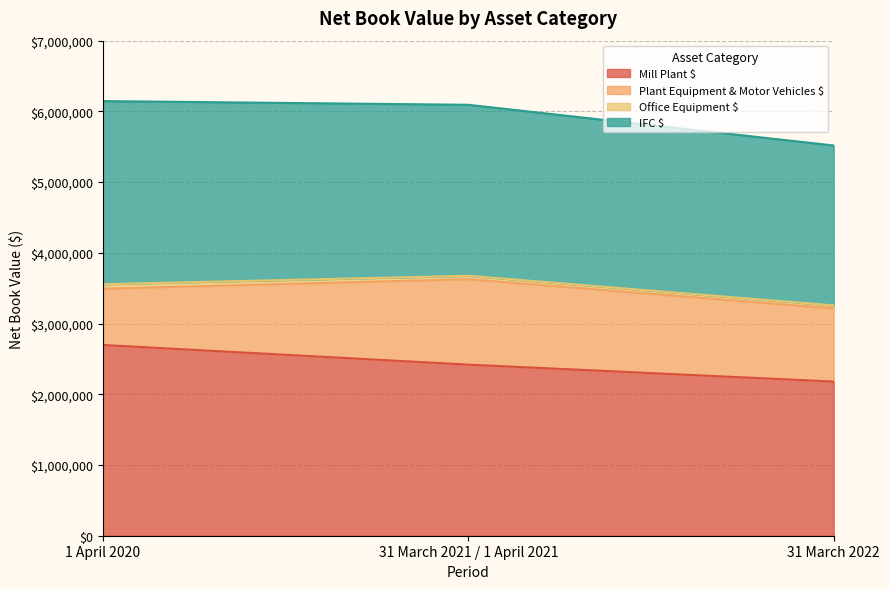

What is the sum of all IFC $ values?

7269350